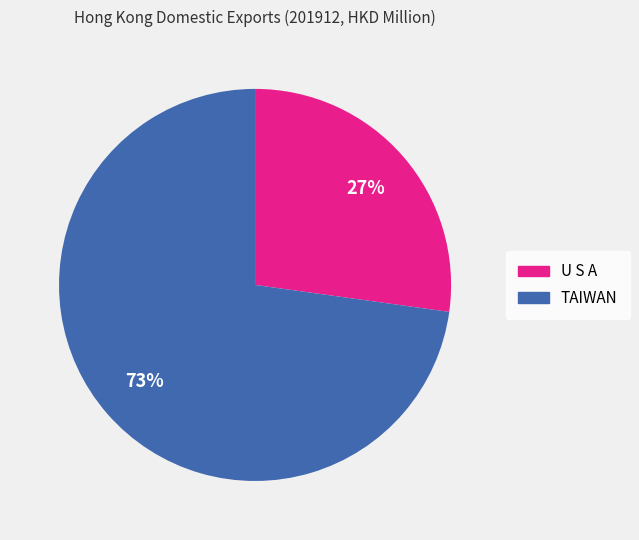

Between TAIWAN and U S A, which is larger?

TAIWAN